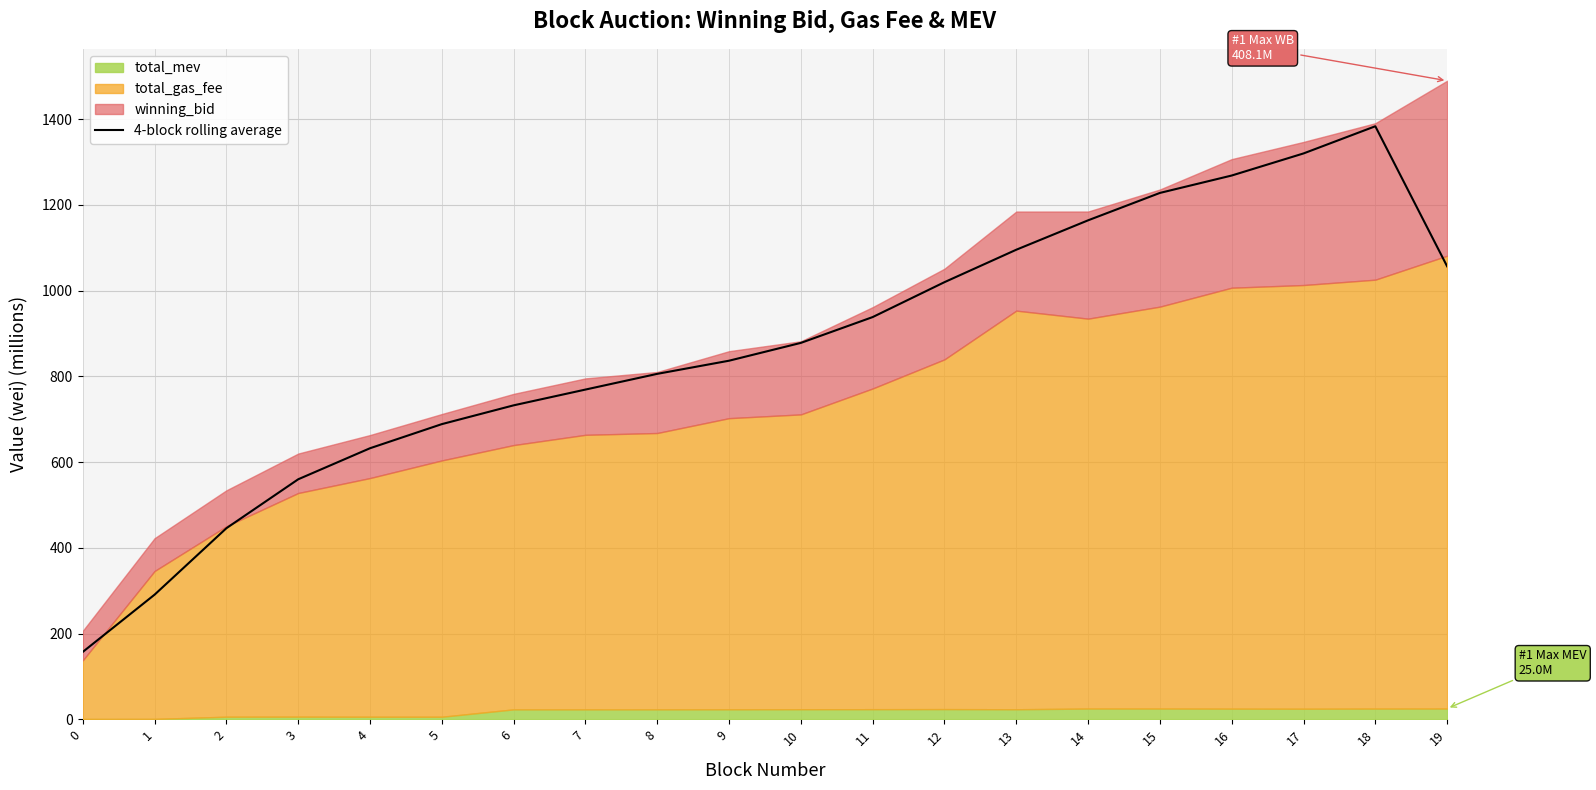

How many points are higher than both their immediate neighbors (excluding endpoints)?

1